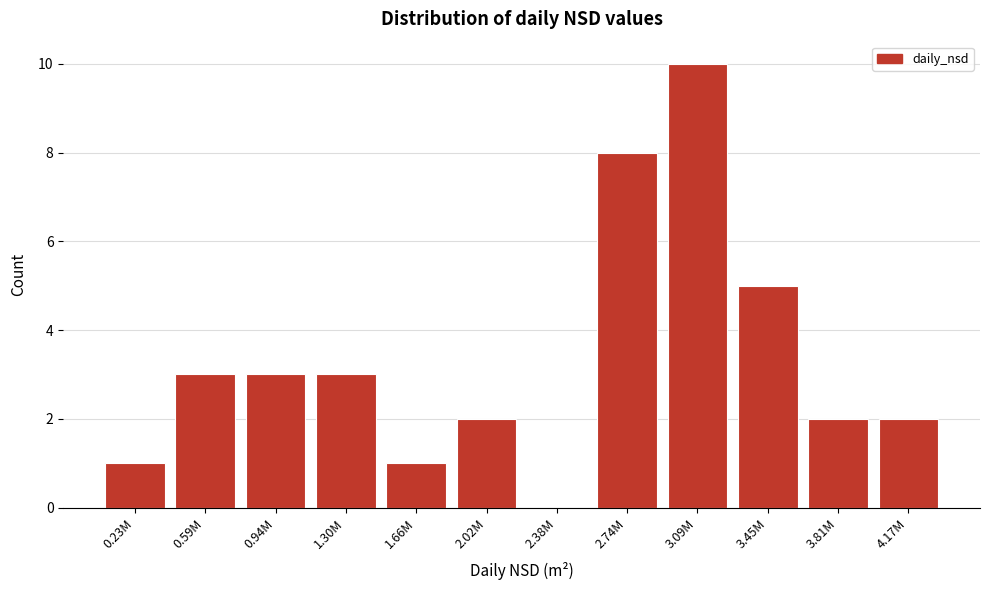

Reading left to right, list all the values displayed in this chart.

0.23M=1	0.59M=3	0.94M=3	1.30M=3	1.66M=1	2.02M=2	2.38M=0	2.74M=8	3.09M=10	3.45M=5	3.81M=2	4.17M=2